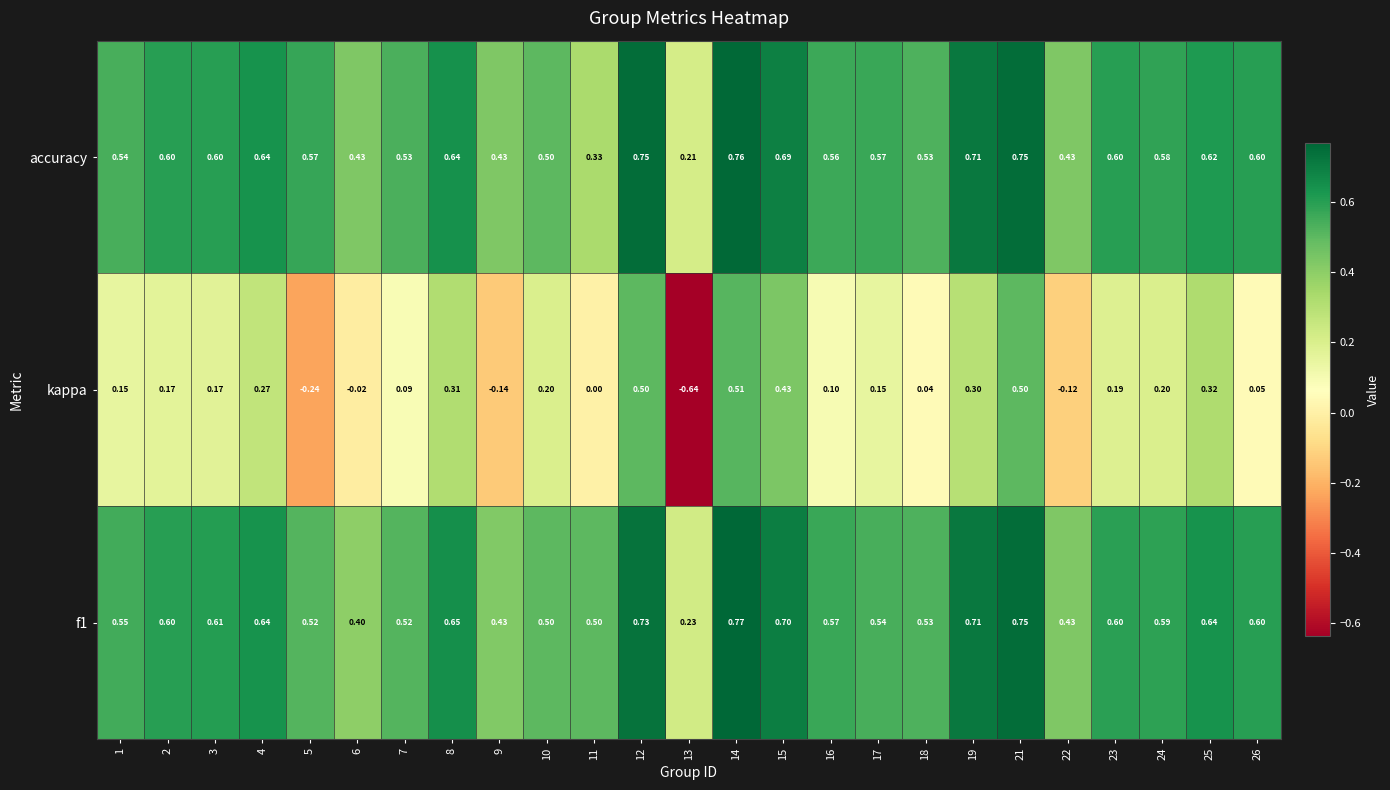

Is the value of f1 at 9 greater than the value of kappa at 25?

Yes